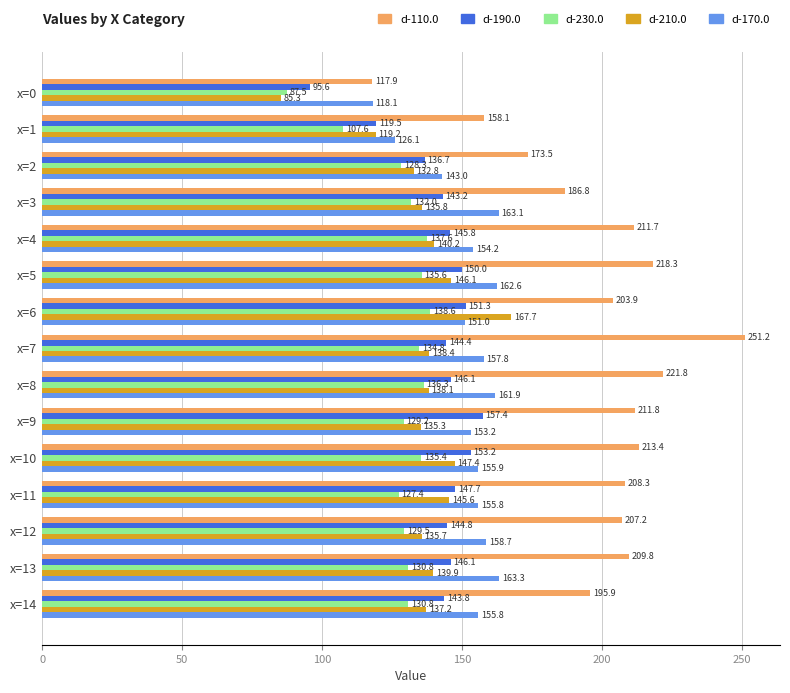

What value does the d-170.0 series have at x=3?

163.1